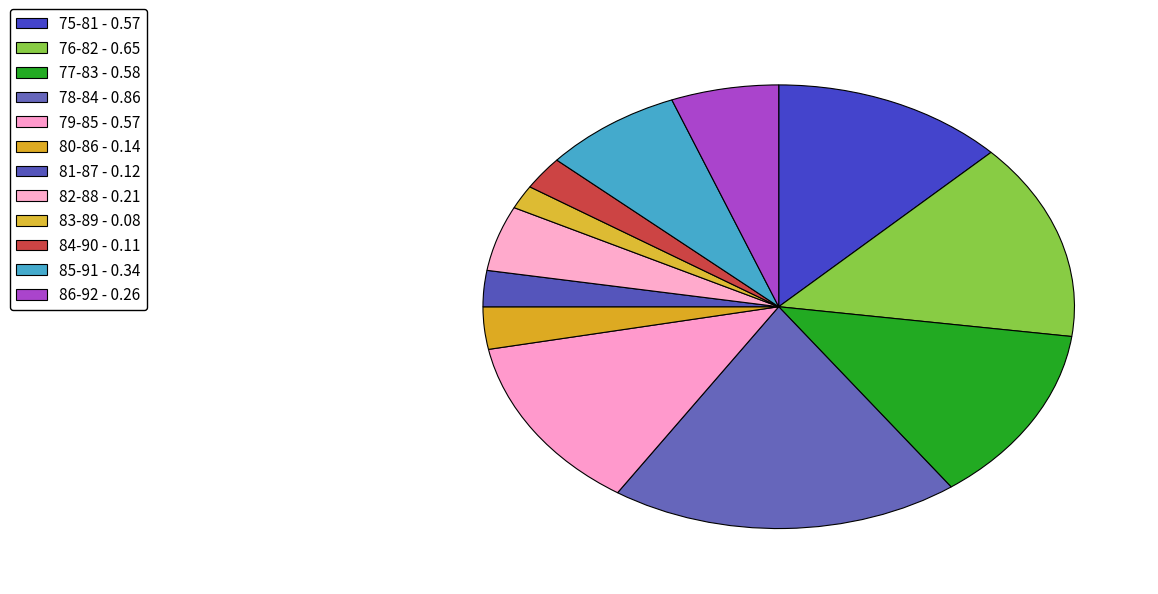

Which slice is the largest?

78-84